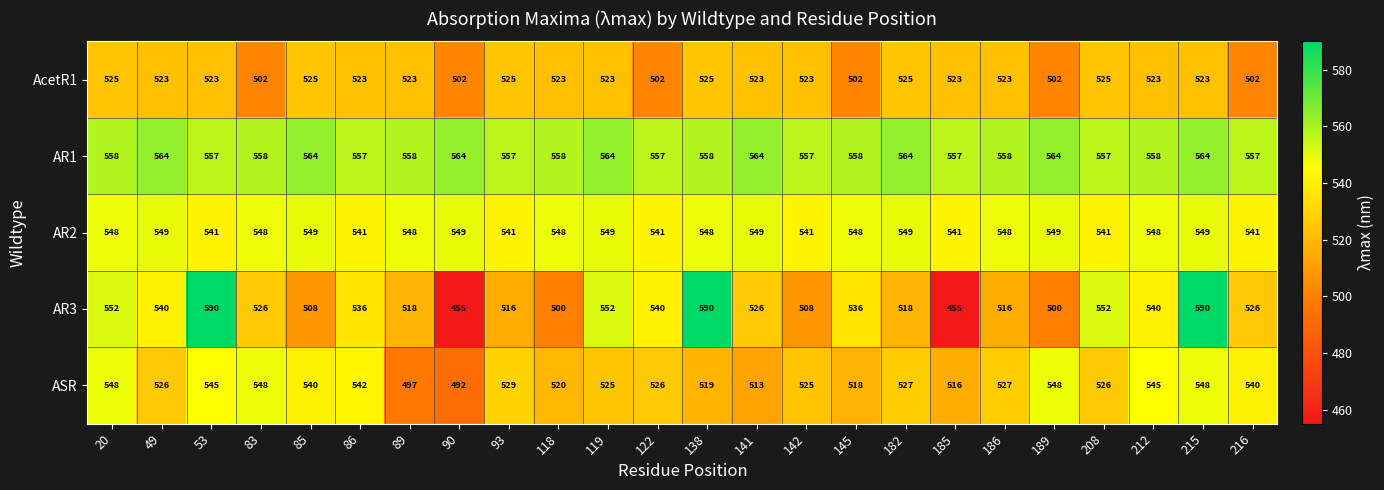

What is the maximum value shown in the chart?

590